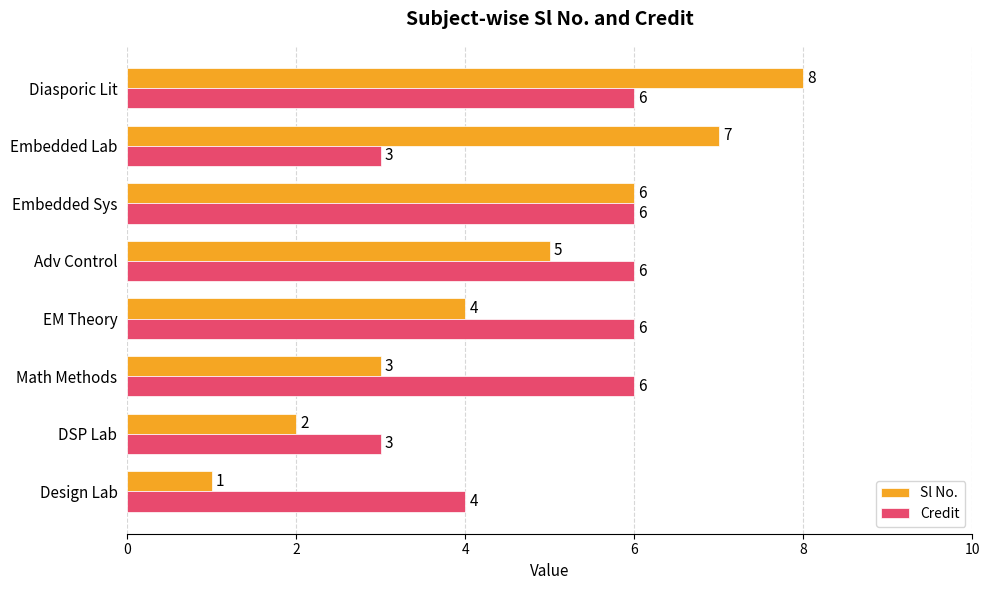

How many Credit values are between 4 and 6?

6